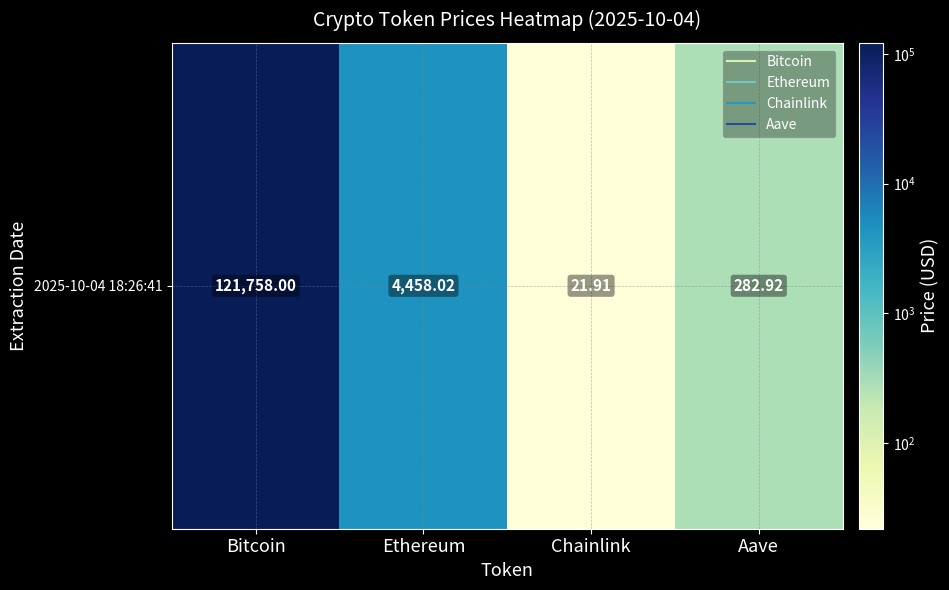

Reading right to left, transcribe all the data shown in this chart.

282.9	21.9	4458.0	121758.0